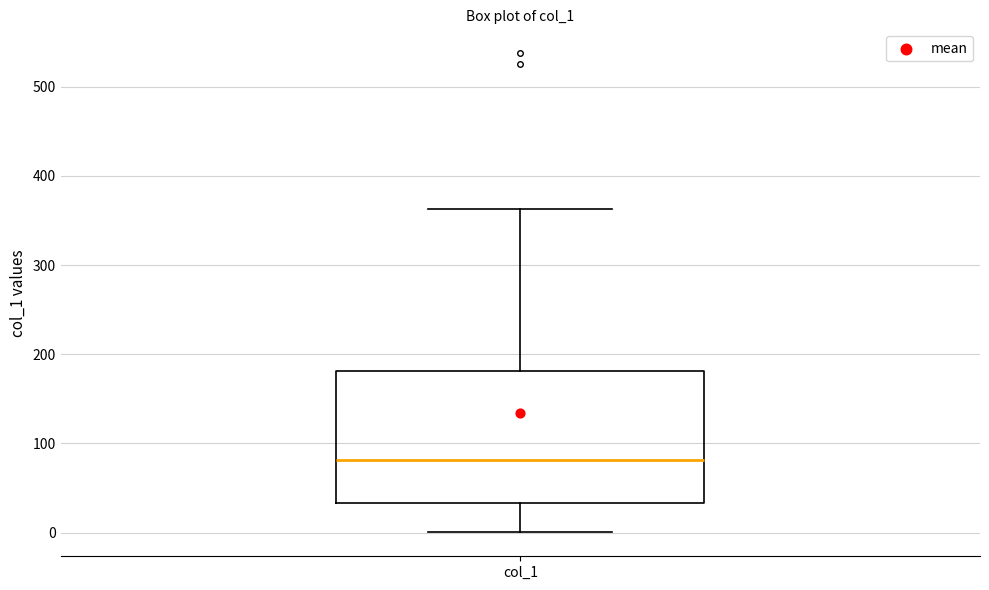

Where is the upper edge of the box for col_1 on the y-axis? The values are not printed on the chart, so give them approximately, as read against the axis.

180